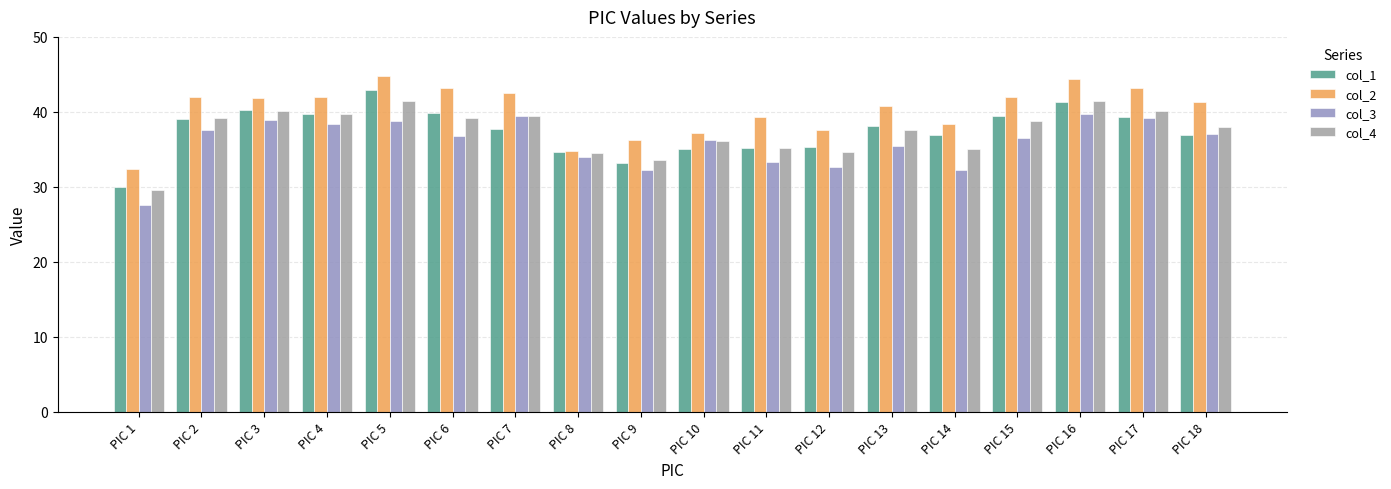

At which label does col_4 first exceed 38?

PIC 2